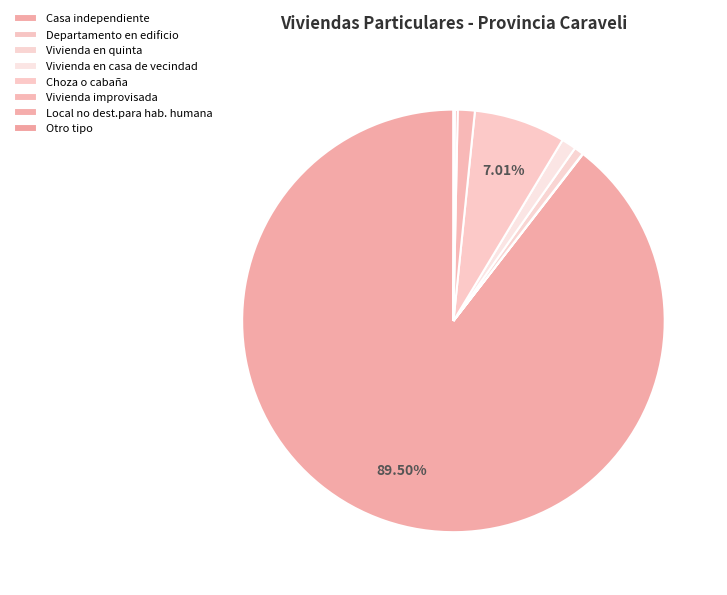

The Local no dest.para hab. humana slice represents 0% of the pie. True or false?

True